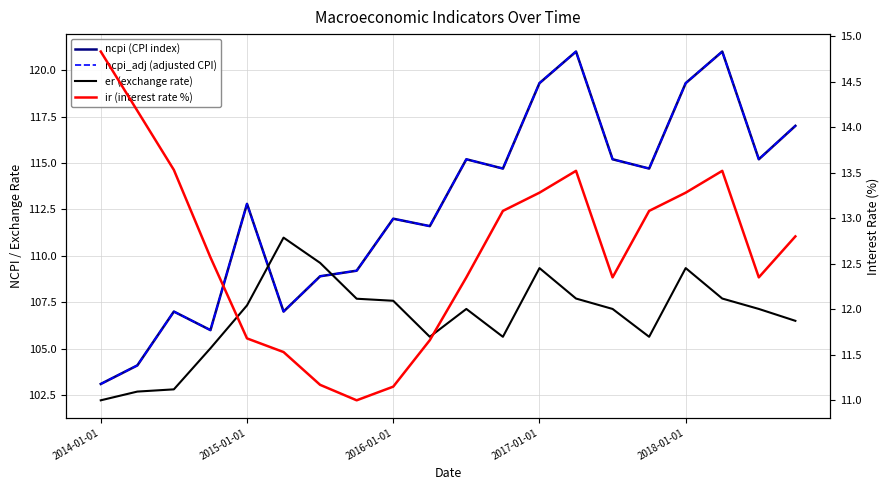

Read the ir (interest rate %) value at 6.

11.2